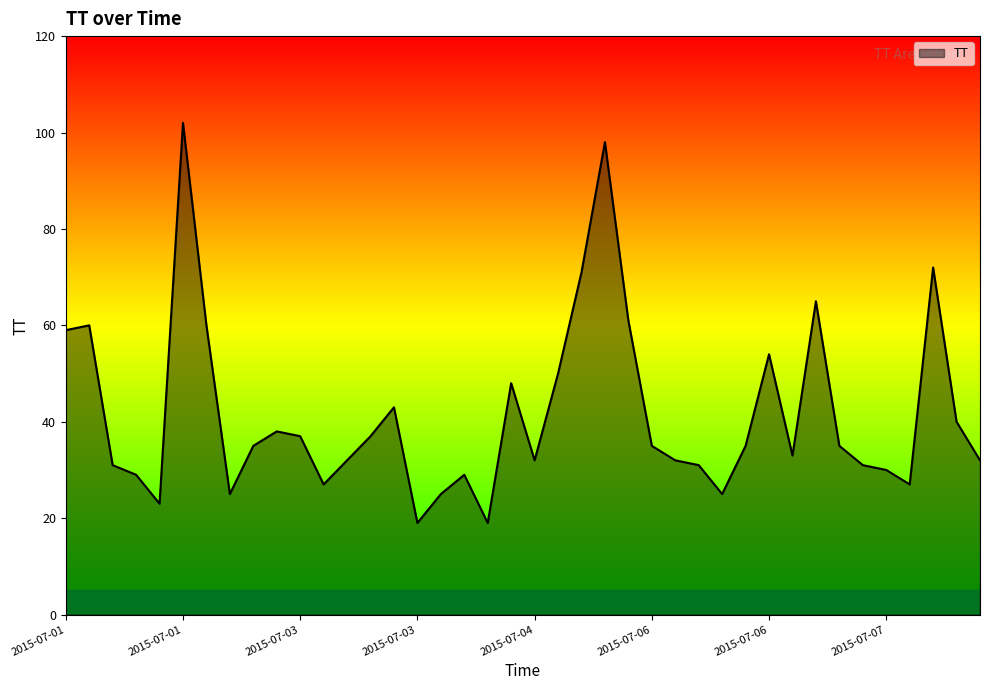

What is the difference between the maximum and minimum values?

83